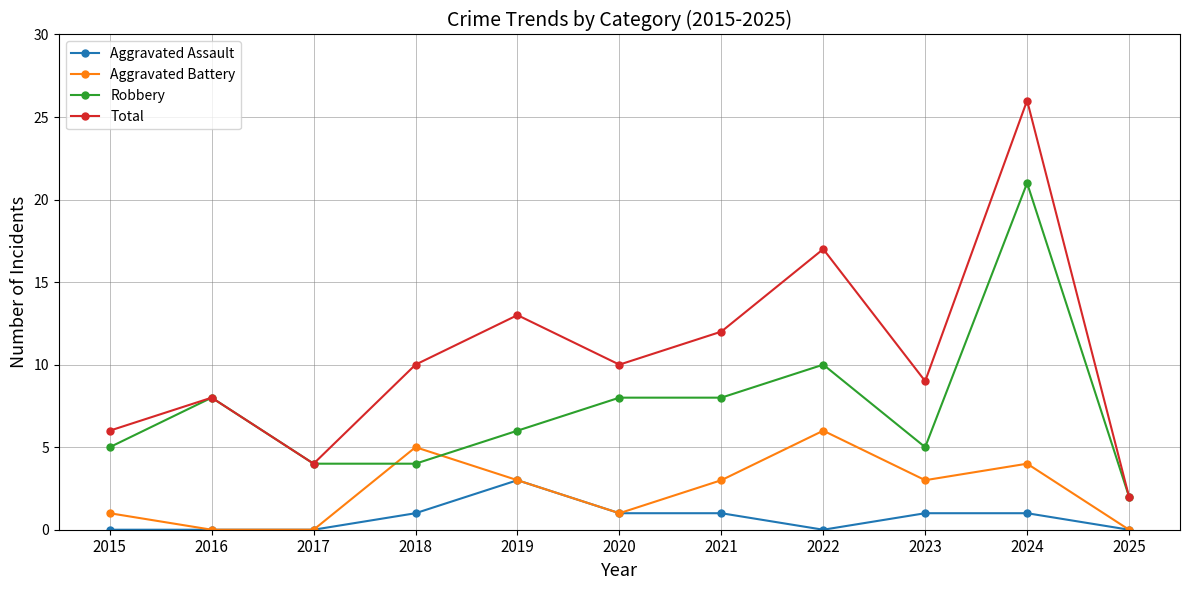

Rank the series by their average value, from highest to lowest.

Total, Robbery, Aggravated Battery, Aggravated Assault